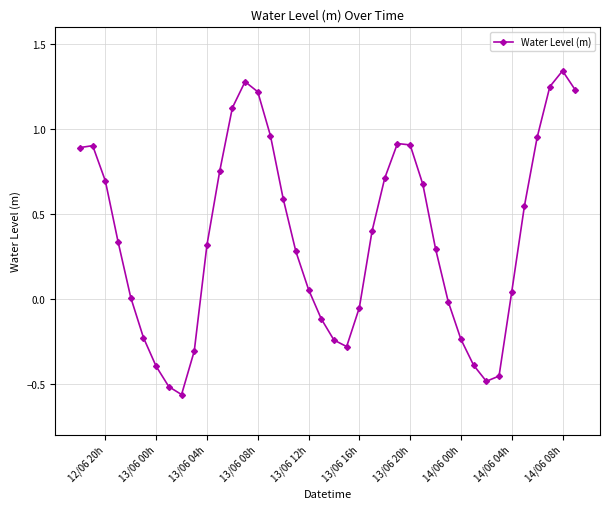

How many interior local valleys (lower than both neighbors) does the data have?

3